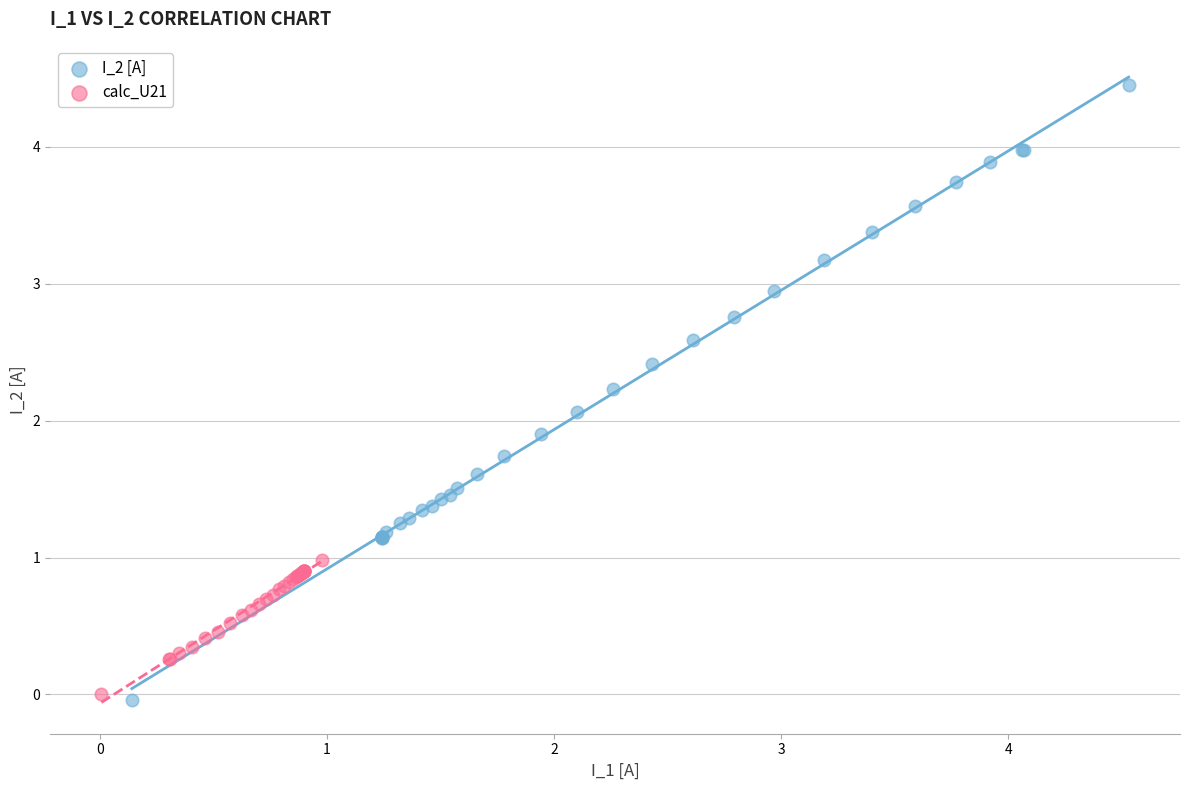

Which series has the largest Y range (max minus min)?

I_2 [A]